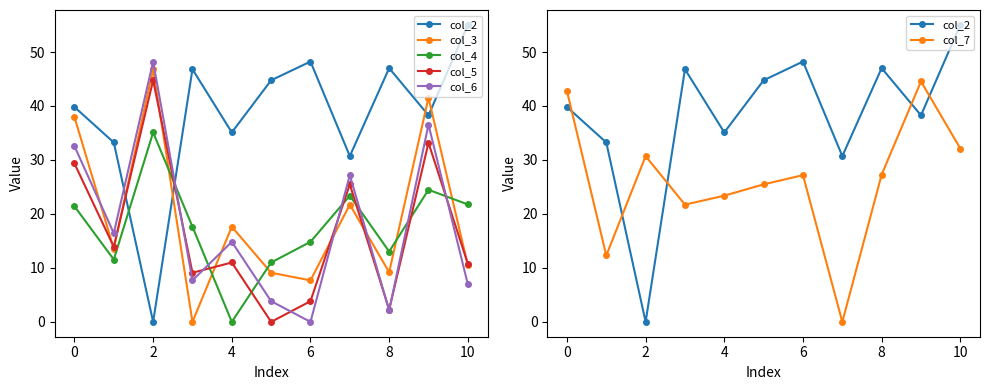

Which series has the largest total across all categories?

col_2